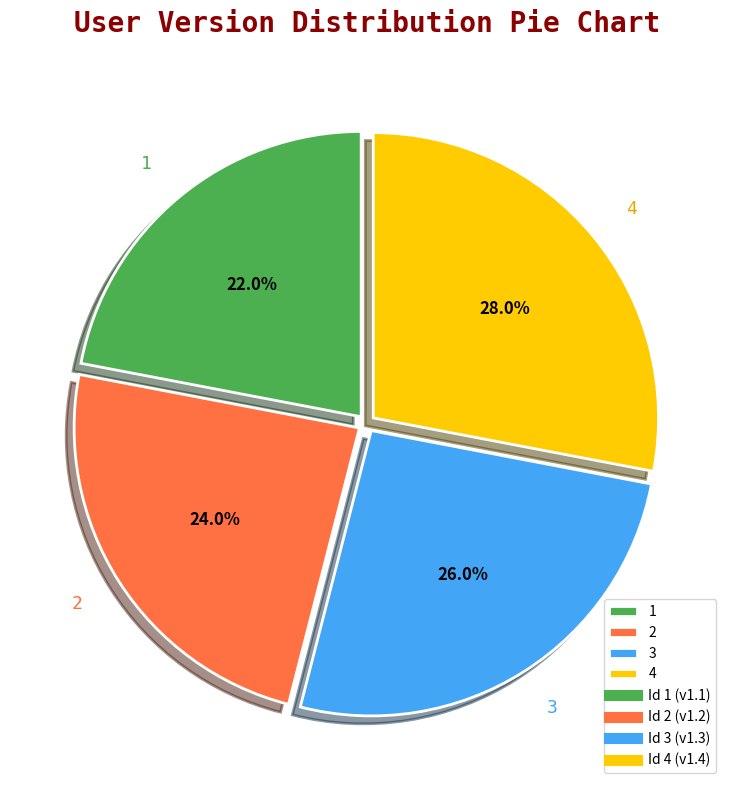

What is the smallest slice in the pie chart?

1